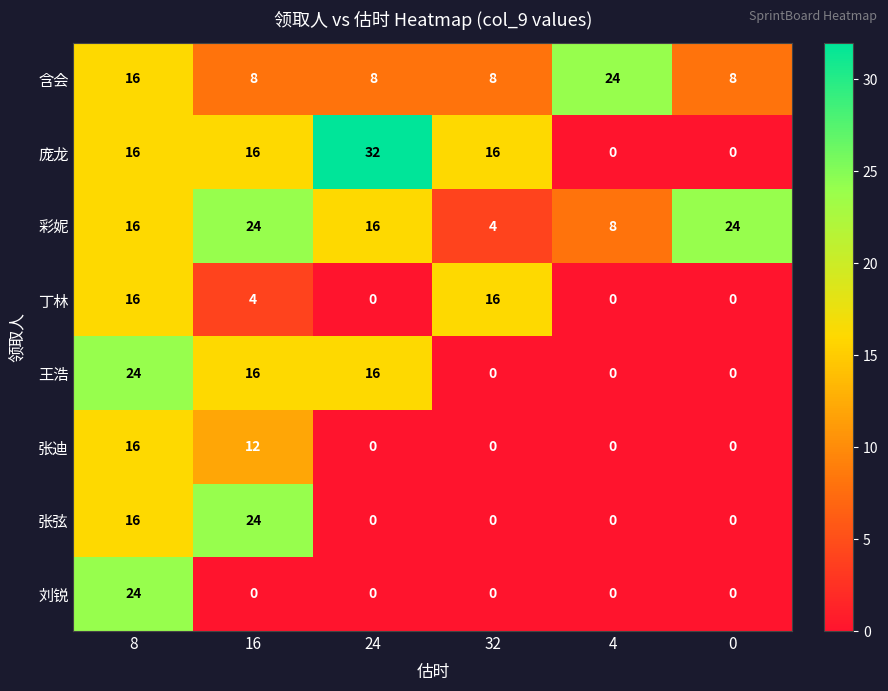

At which category does the chart reach its peak across all series?

24